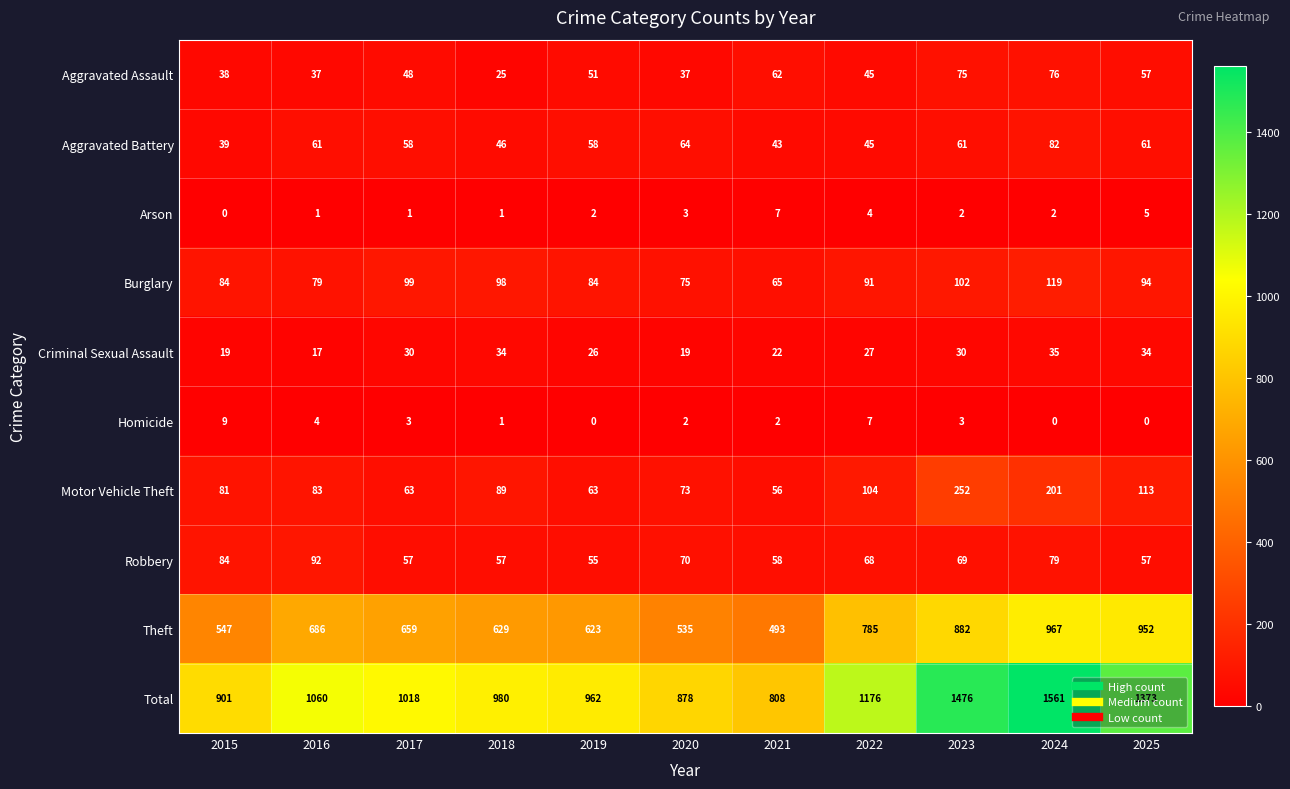

What is the difference between the maximum and minimum values in the Aggravated Assault series?

51